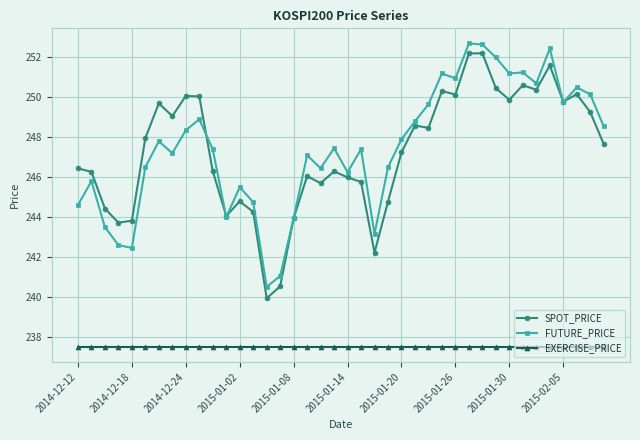

True or false: EXERCISE_PRICE and SPOT_PRICE intersect in this chart.

False